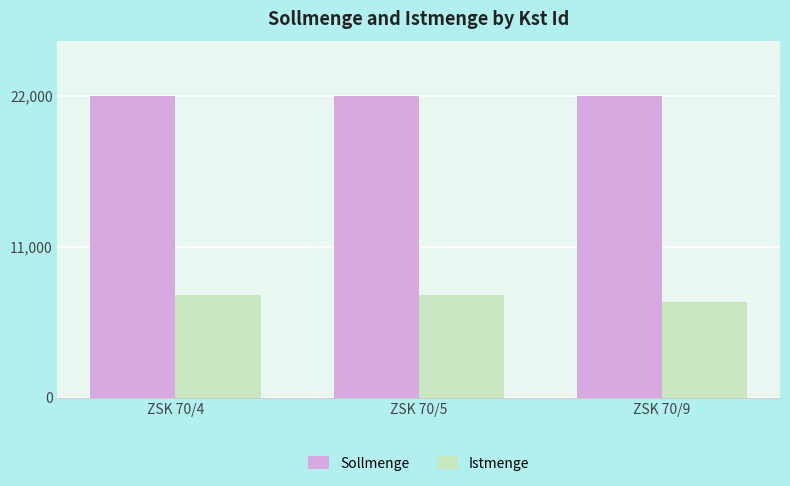

True or false: Sollmenge has a value of 22000 at ZSK 70/9.

True